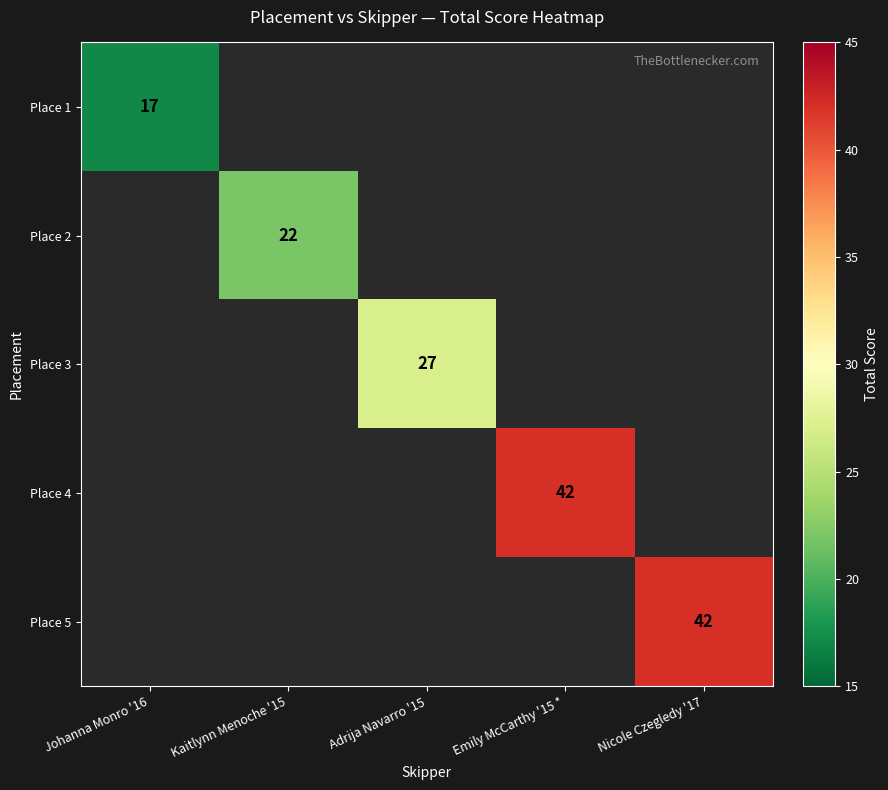

How many series are shown in this chart?

5